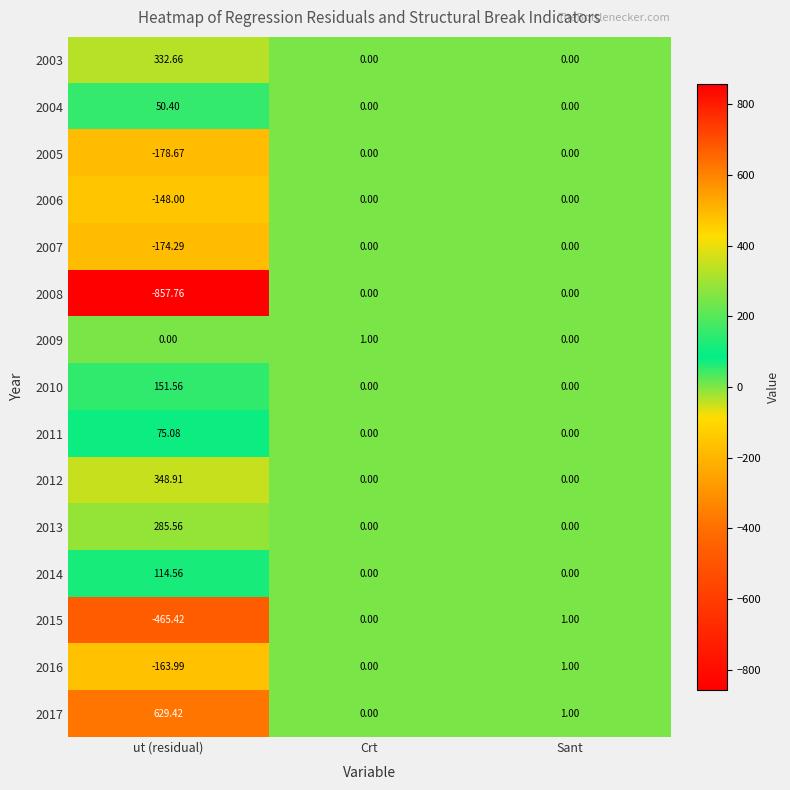

At which category is the sum across all series the highest?

Sant